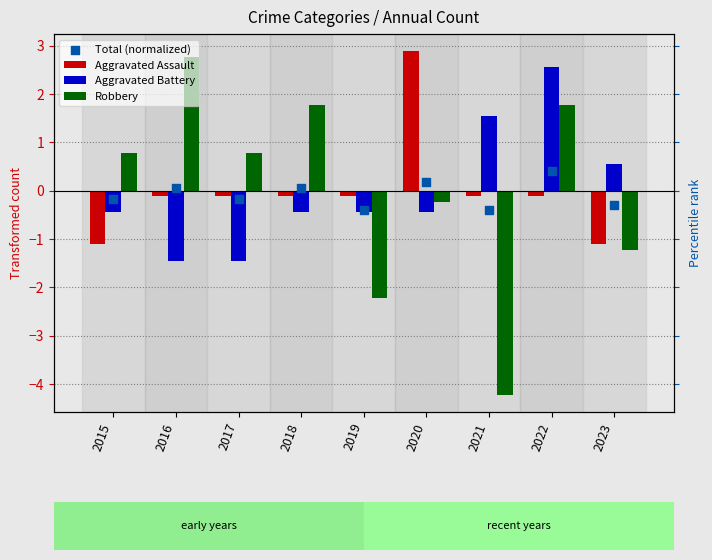

At which category is the sum across all series the highest?

2022